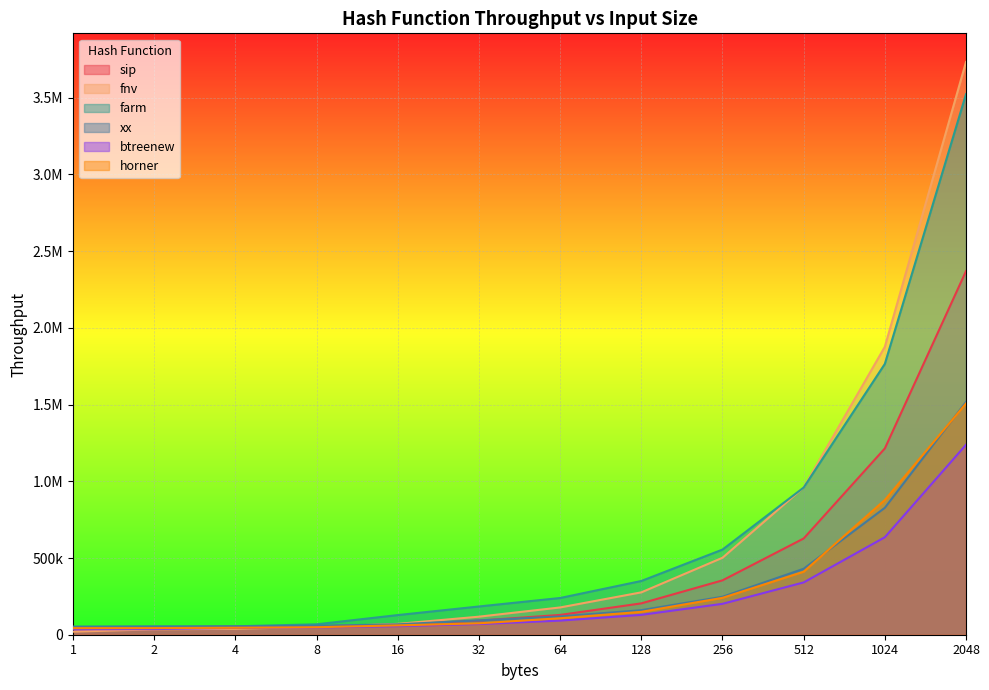

List the series in order of their peak value, lowest first.

btreenew, horner, xx, sip, farm, fnv